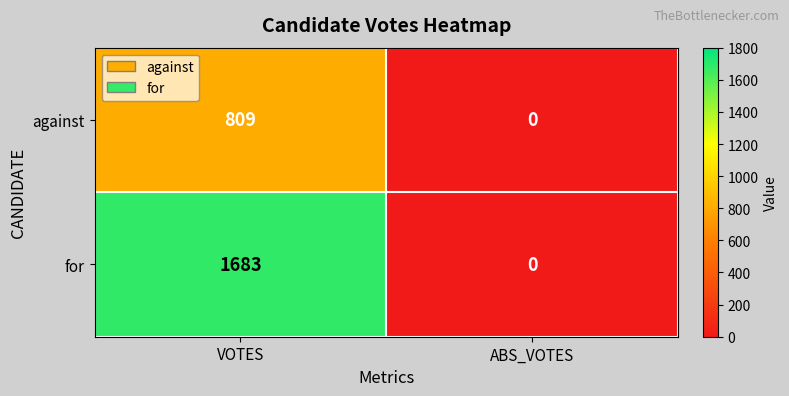

True or false: for has a value of 0 at ABS_VOTES.

True